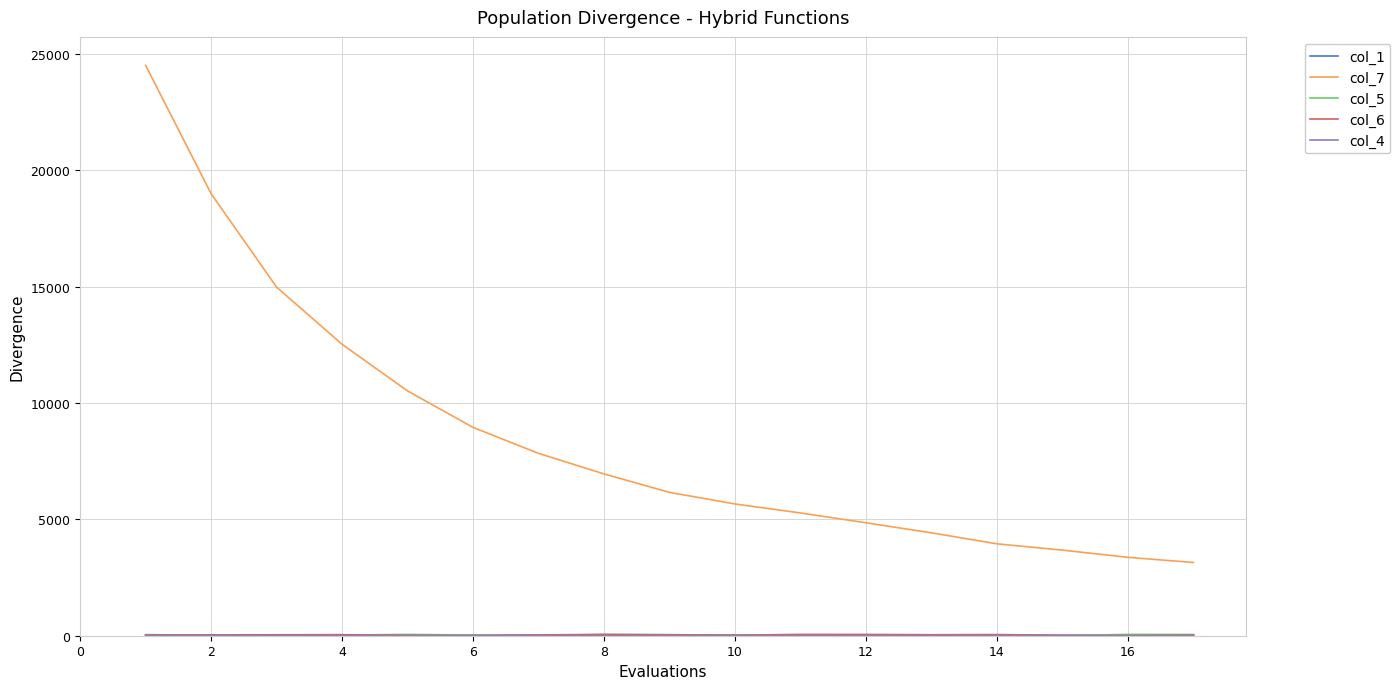

Is this an area chart (filled region under the line)?

No